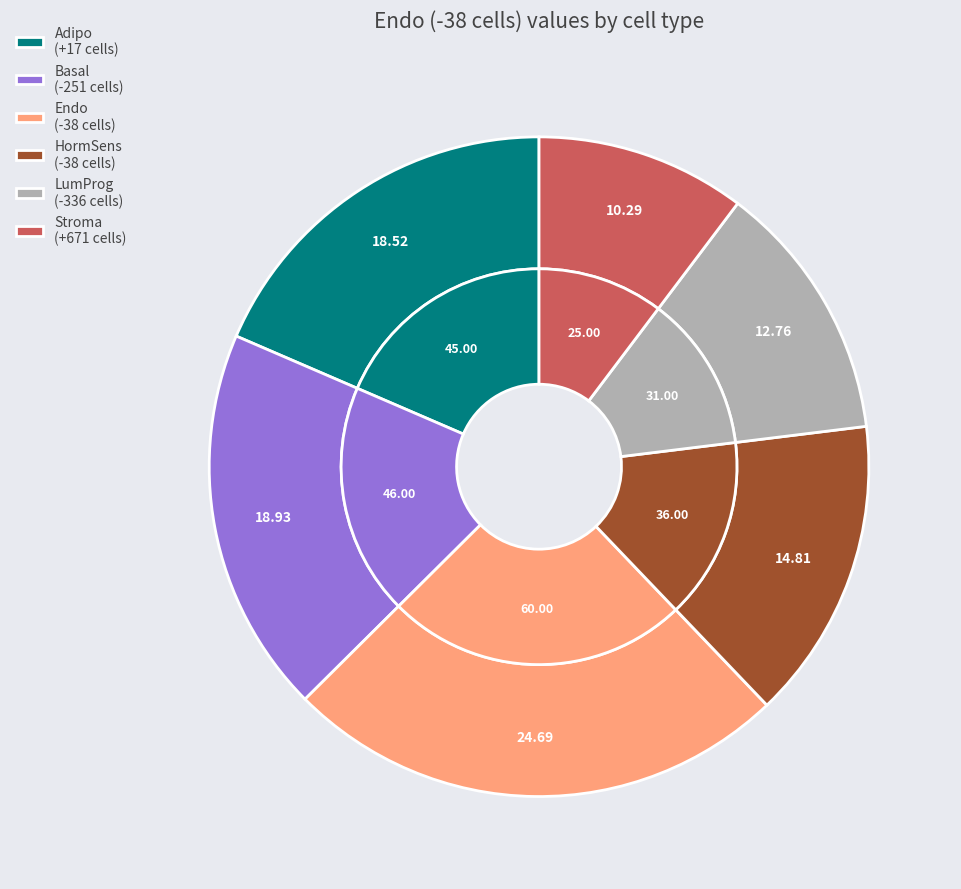

Is there a majority slice in this chart?

No